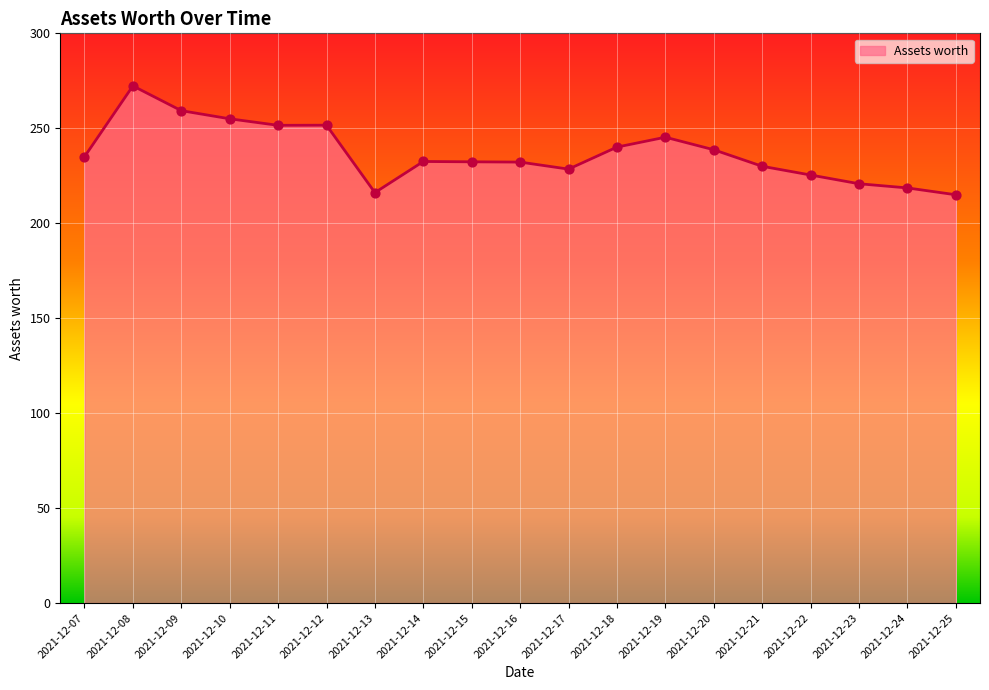

Approximately how many times larger is the value at 2021-12-24 compared to 2021-12-22?

1.0